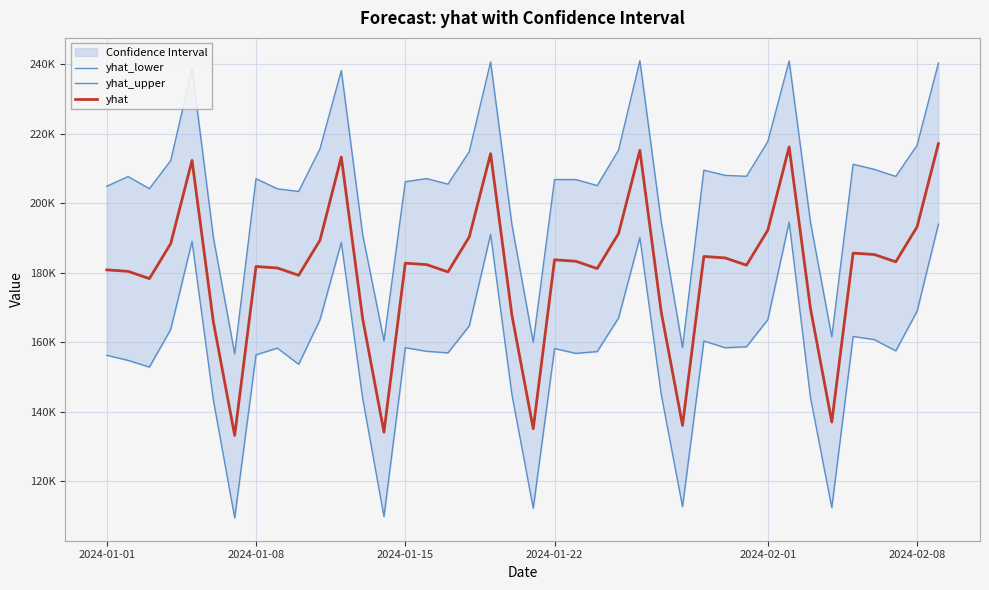

Rank the series by their maximum value, from lowest to highest.

yhat_lower, yhat, yhat_upper